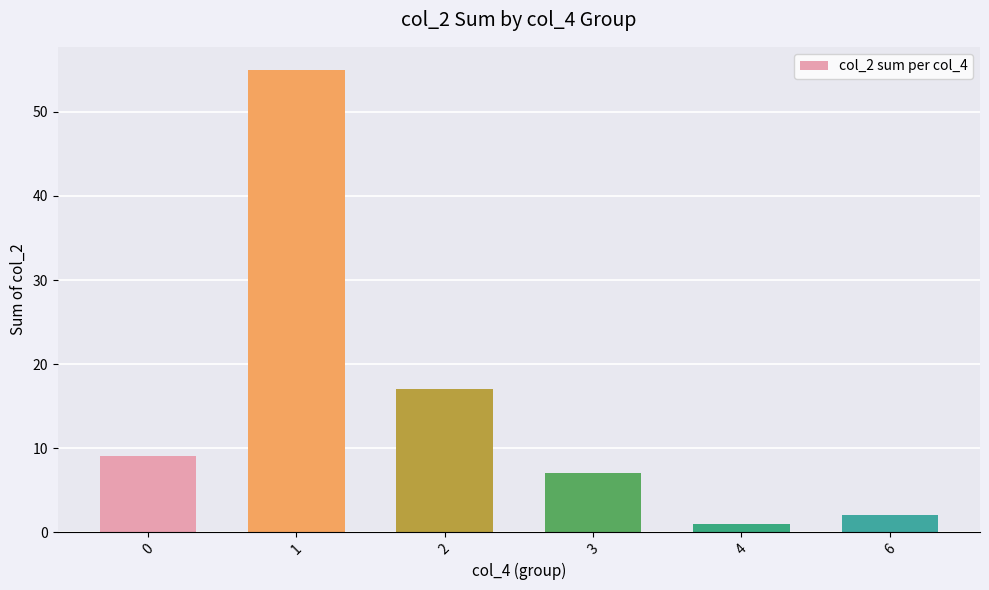

Between 1 and 2, which is larger?

1